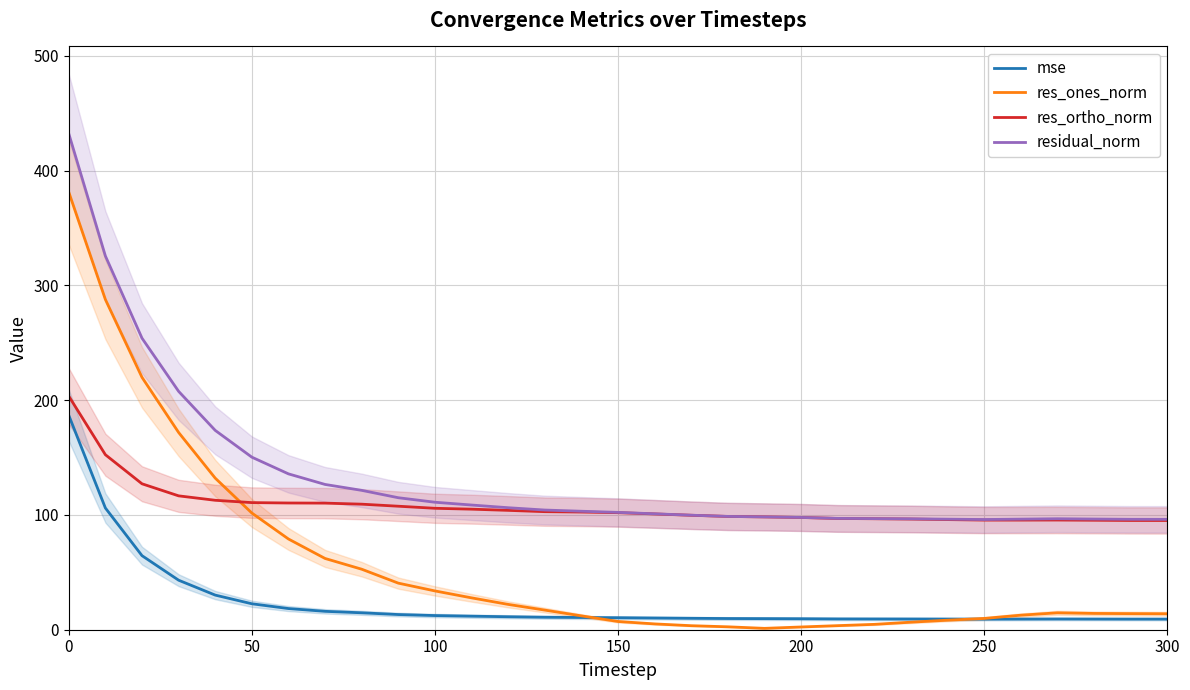

Does the chart display data point markers on the line(s)?

No